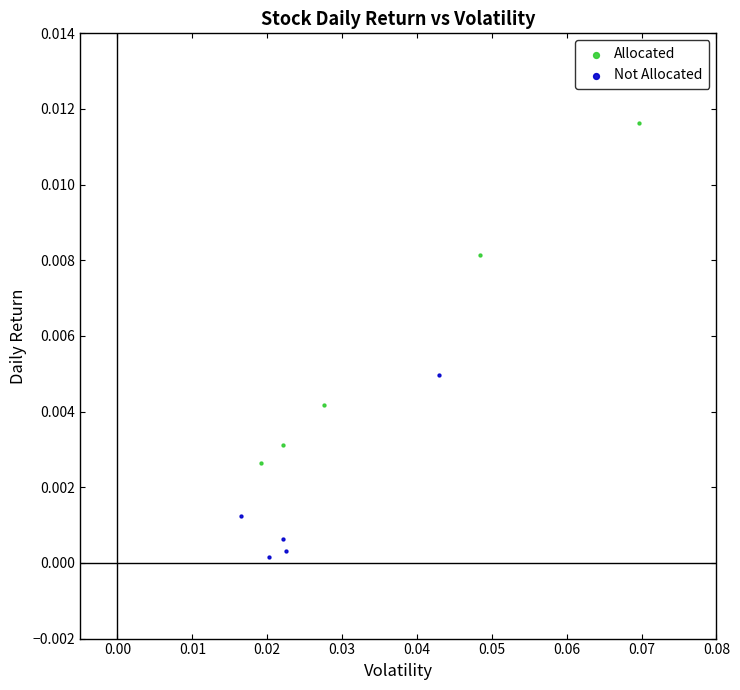

Which series has the widest spread of Y values?

Allocated